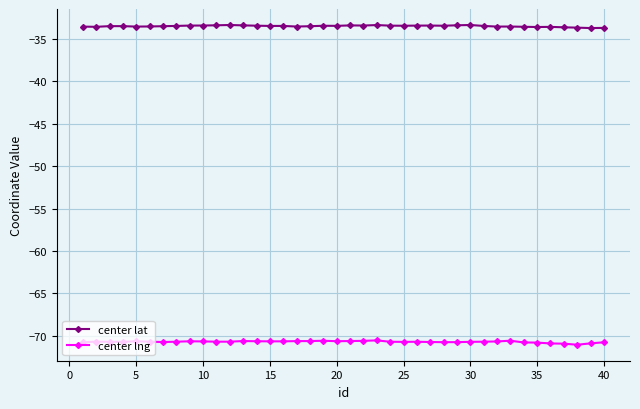

What is the difference between the second highest and minimum values in the center lat series?

0.4